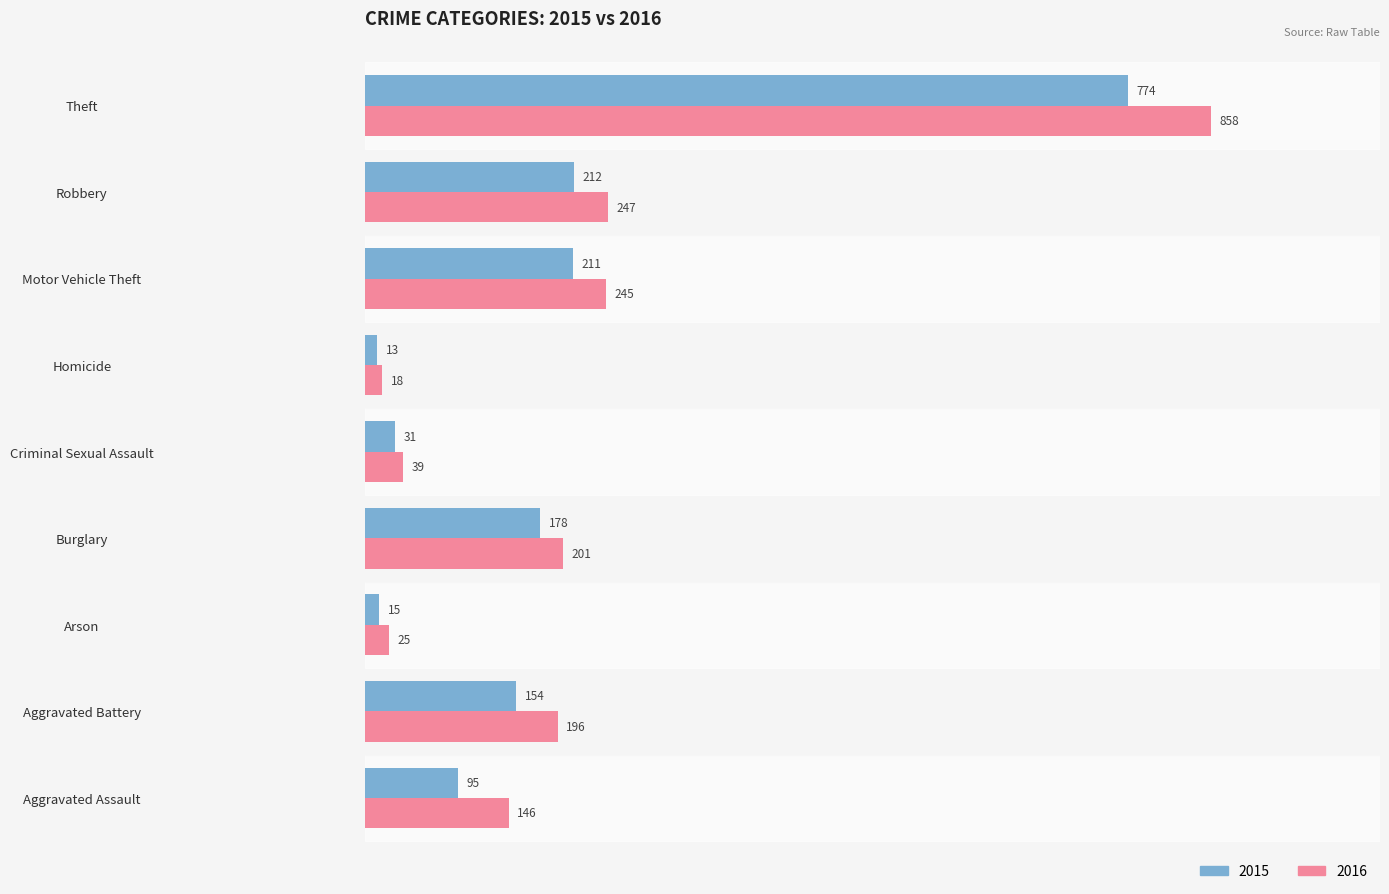

At how many categories does at least one series exceed 470?

1